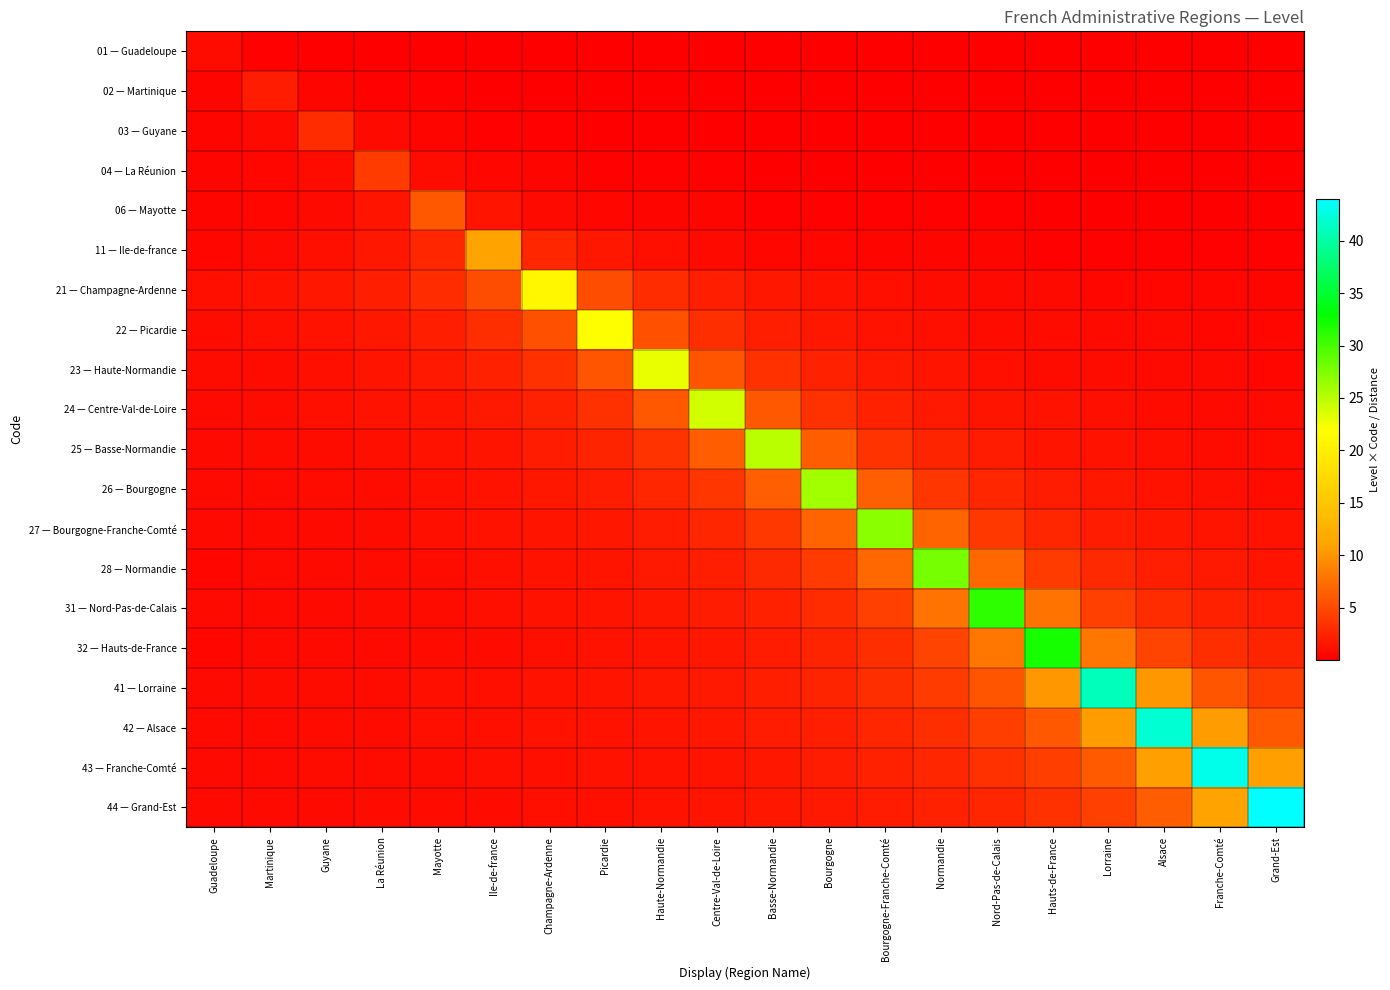

Rank the series at Guadeloupe from lowest to highest value.

04 — La Réunion, 03 — Guyane, 06 — Mayotte, 02 — Martinique, 11 — Ile-de-france, 32 — Hauts-de-France, 28 — Normandie, 31 — Nord-Pas-de-Calais, 27 — Bourgogne-Franche-Comté, 44 — Grand-Est, 26 — Bourgogne, 43 — Franche-Comté, 25 — Basse-Normandie, 42 — Alsace, 41 — Lorraine, 24 — Centre-Val-de-Loire, 23 — Haute-Normandie, 01 — Guadeloupe, 22 — Picardie, 21 — Champagne-Ardenne